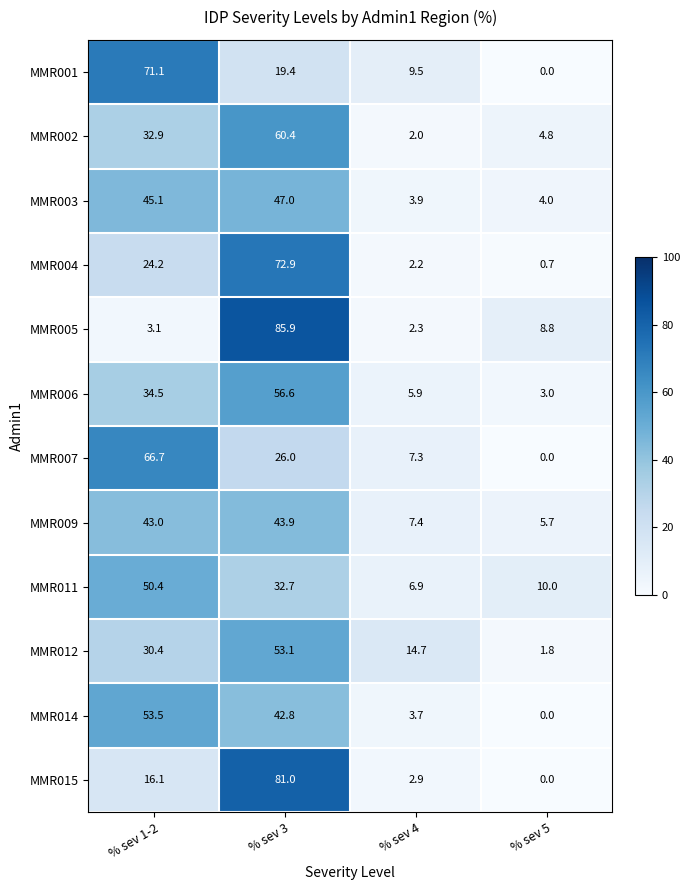

Count the number of data series in this chart.

12